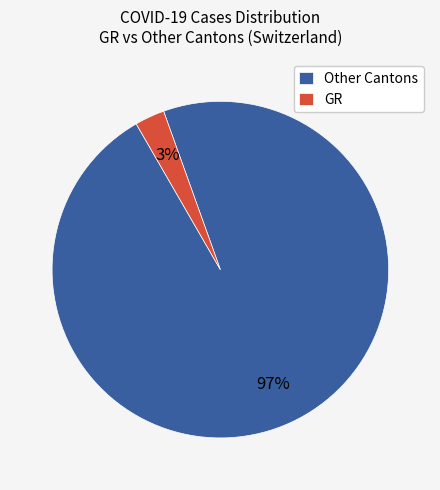

Is it true that Other Cantons is 97% of the pie?

True